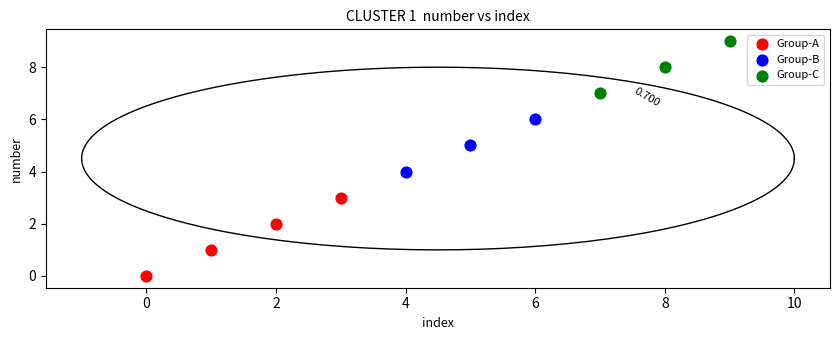

What are all the series names shown in the legend?

Group-A, Group-B, Group-C